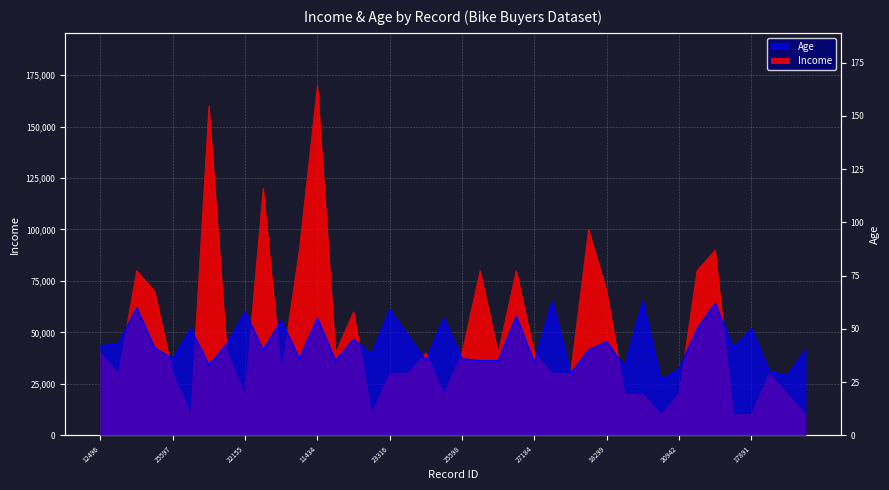

Which series changed the most between 19280 and 25940?

Income